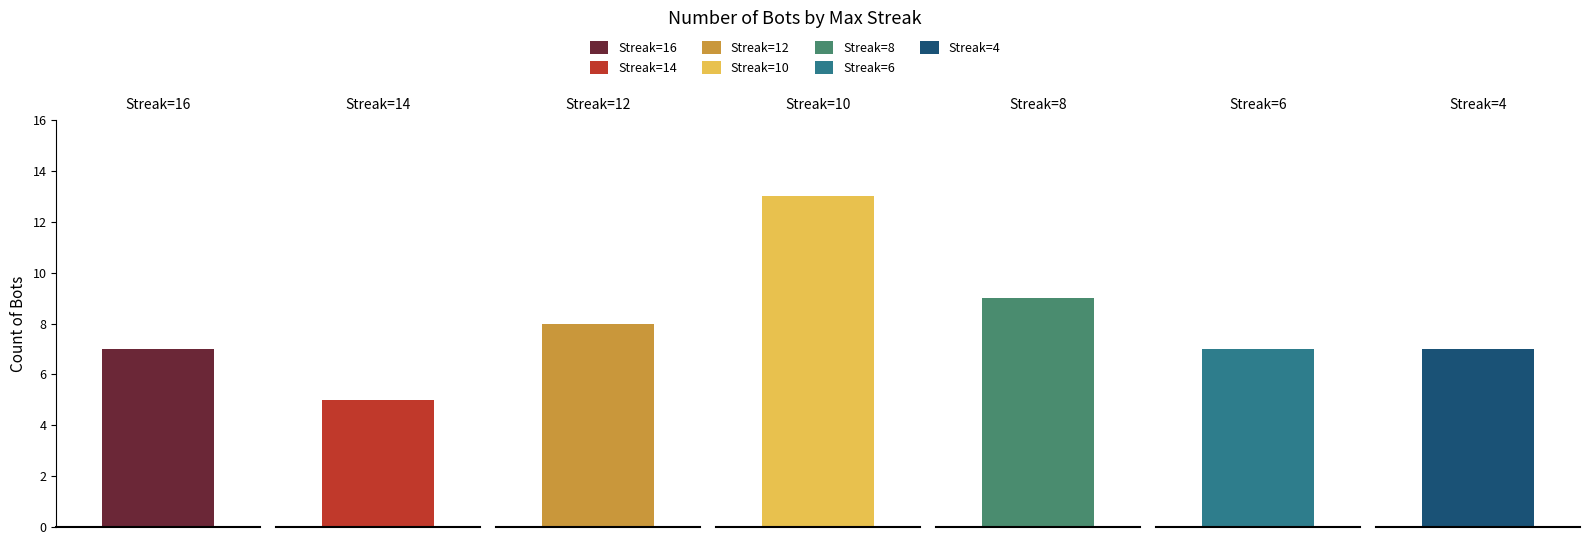

True or false: the data shows 9 at 8.

True